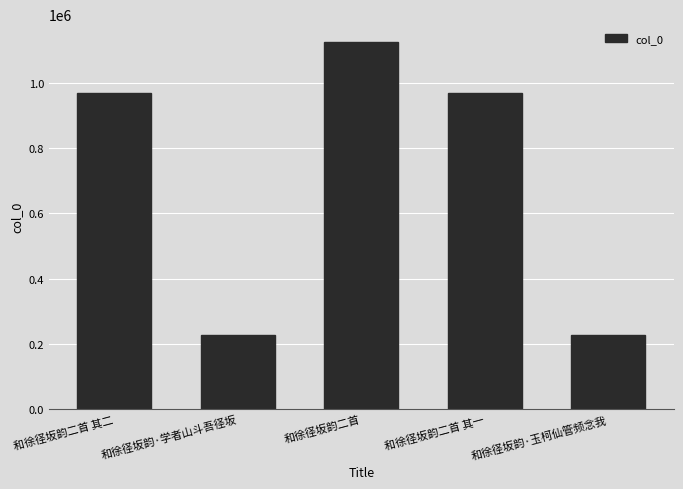

At which category does the chart reach its peak across all series?

和徐径坂韵二首